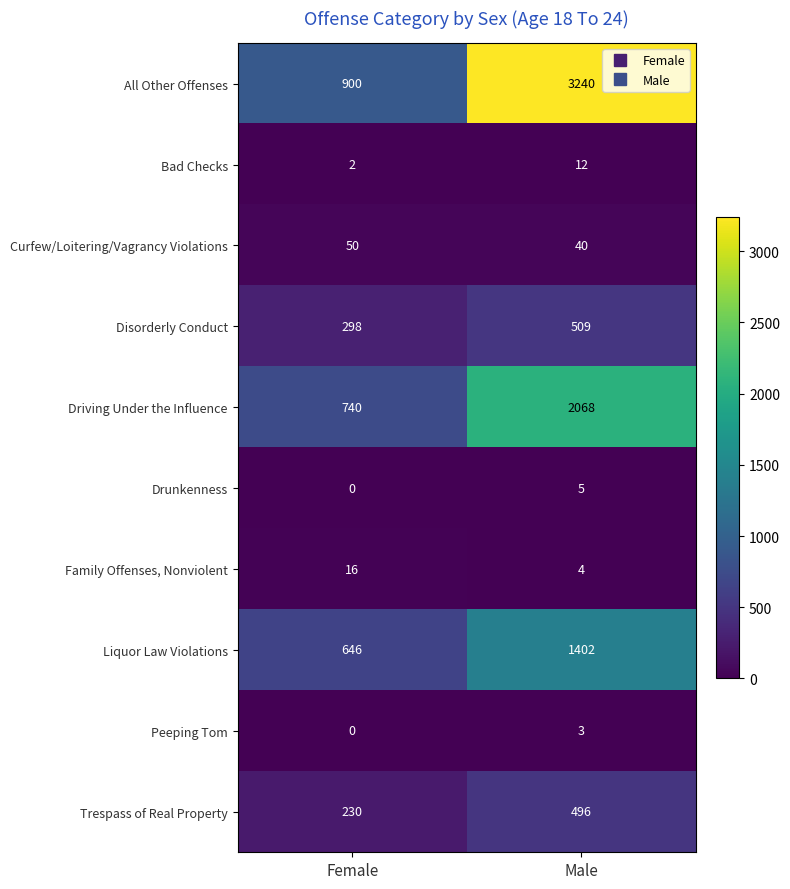

Where is Driving Under the Influence nearest to the value 1404?

Female